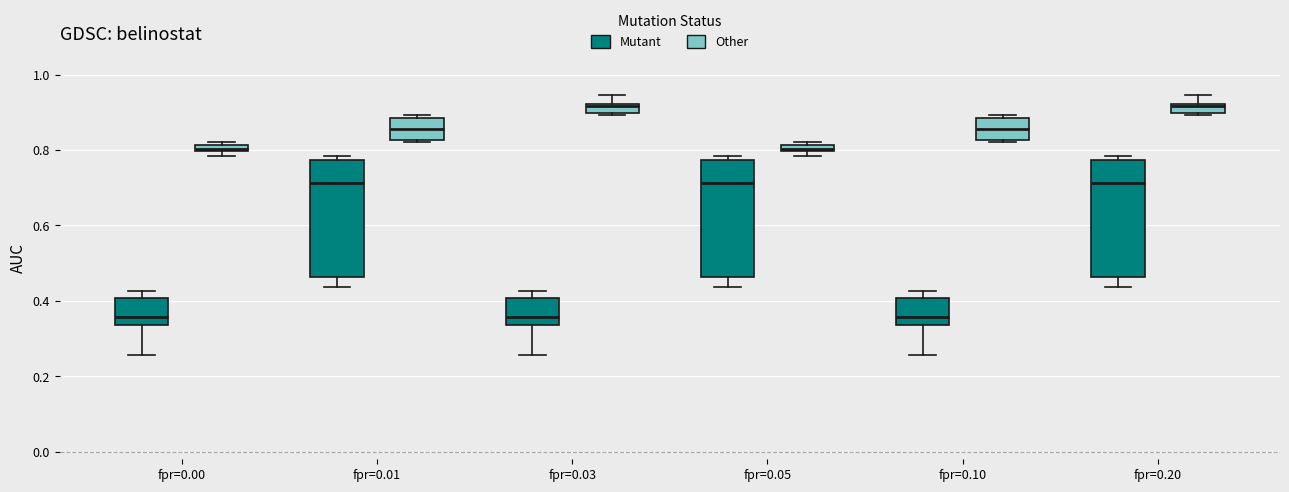

Where is the upper edge of the box for fpr=0.20 (Mutant) on the y-axis? The values are not printed on the chart, so give them approximately, as read against the axis.

0.78